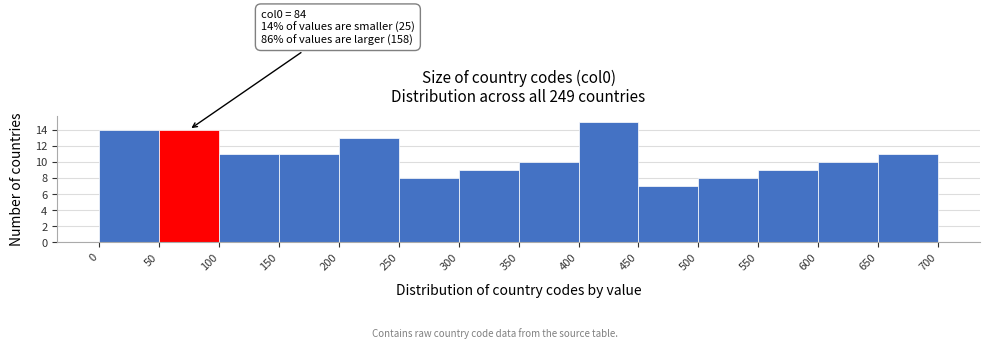

Over which range of the x-axis is the bar tallest?

400 to 450